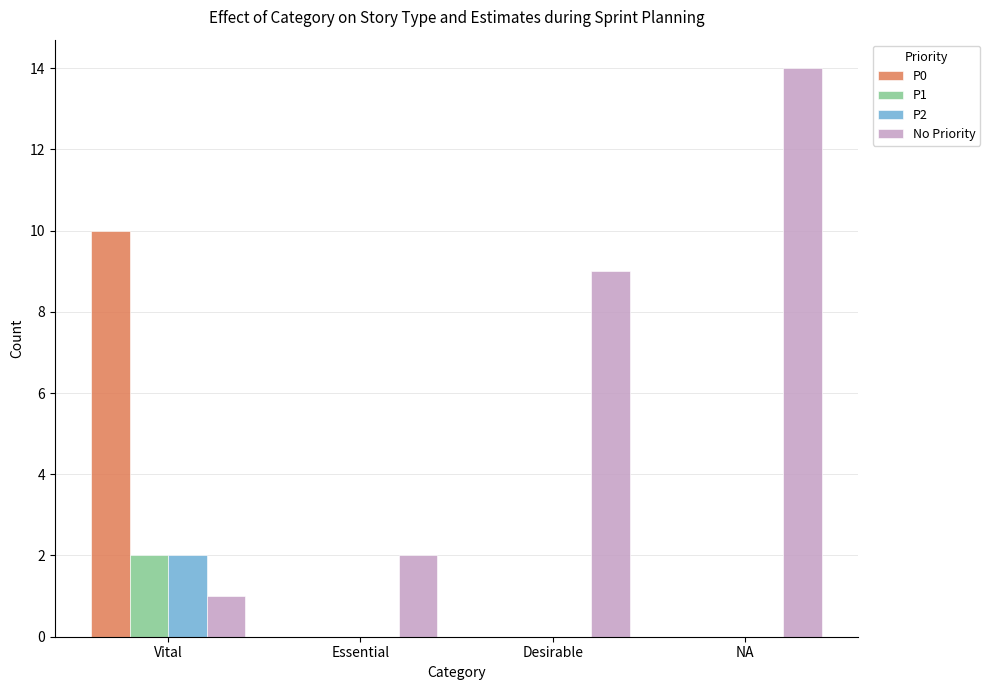

Is it true that P1 equals 0 at Essential?

True